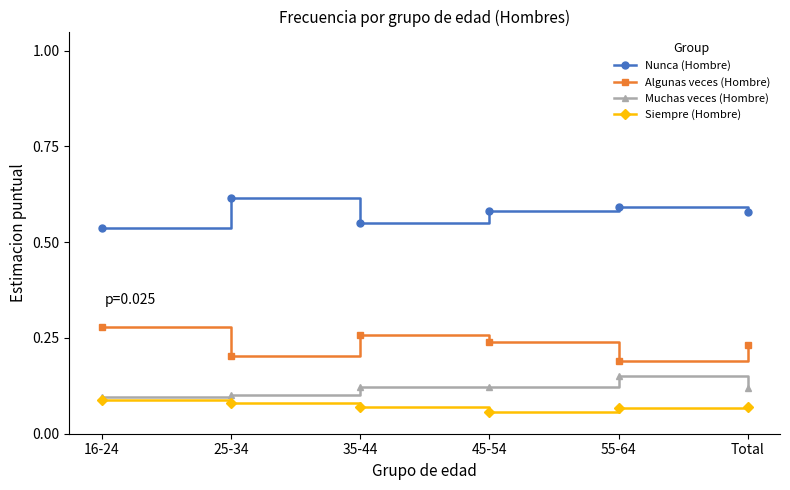

Which category has the highest value across all series?

25-34